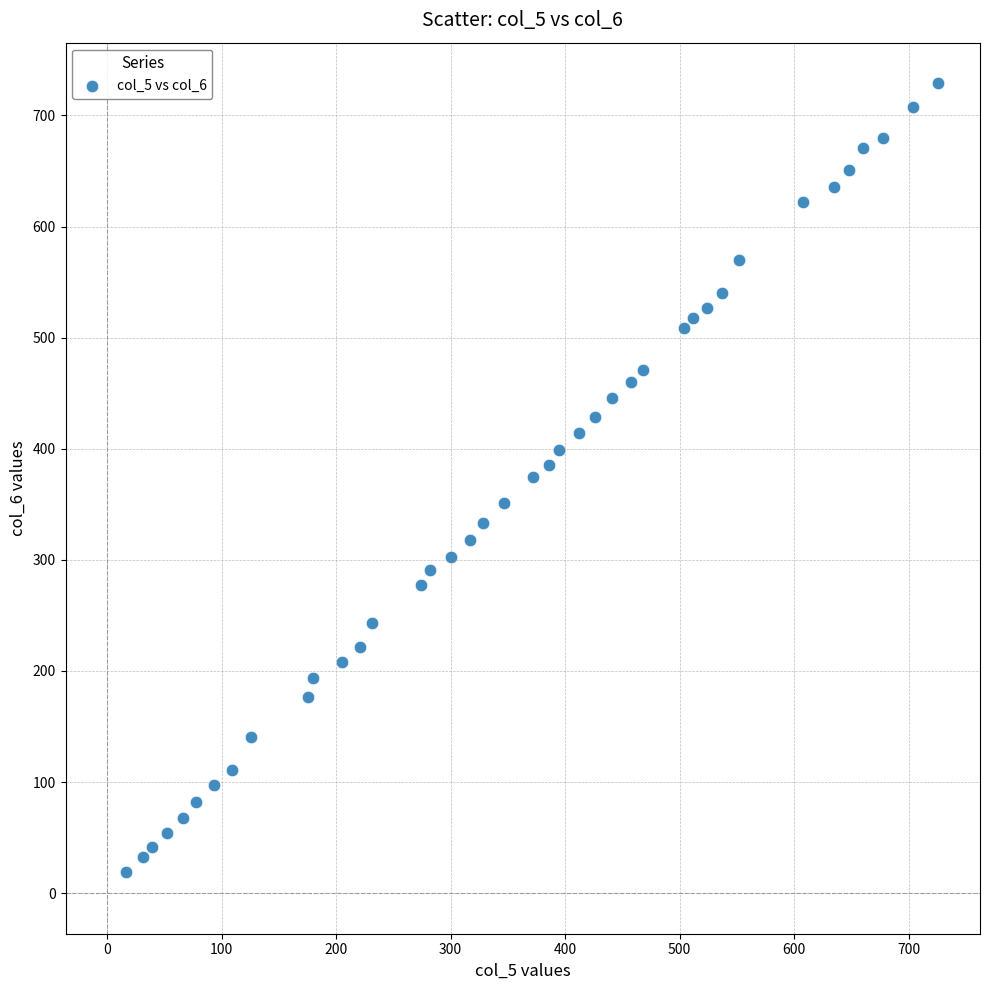

What is the range of Y values (max minus min)?

709.5